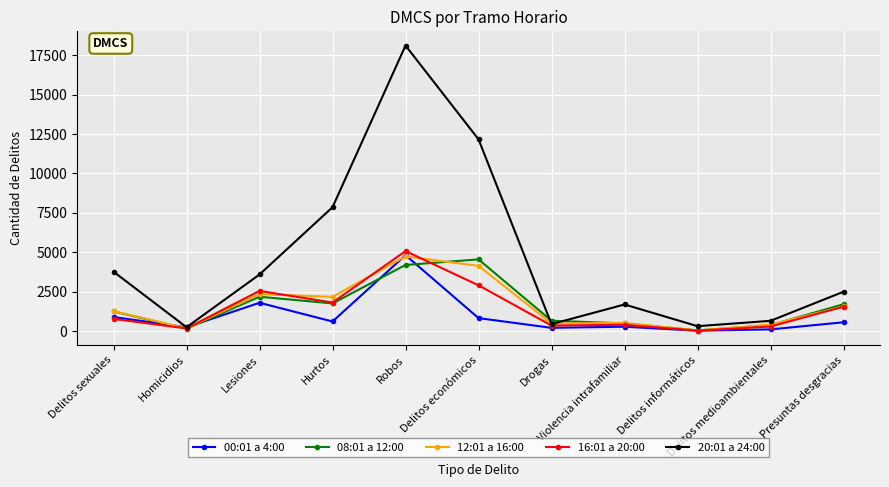

True or false: 12:01 a 16:00 has more than 0 points higher than both neighbors.

True